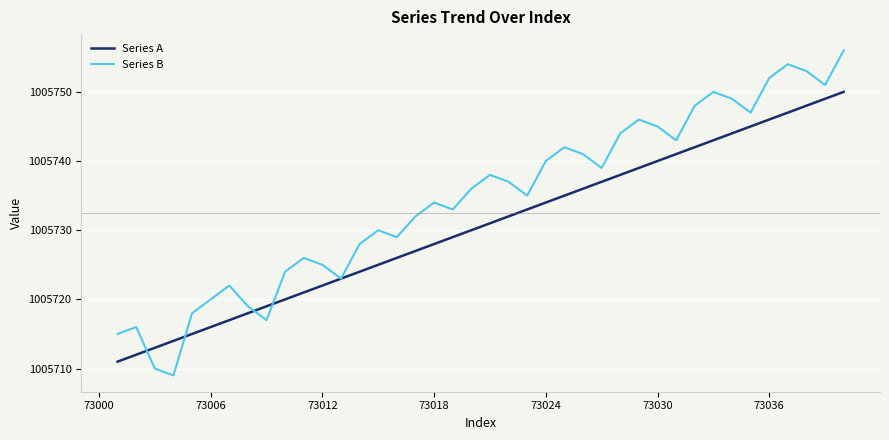

Which series has the largest range (max minus min)?

Series B